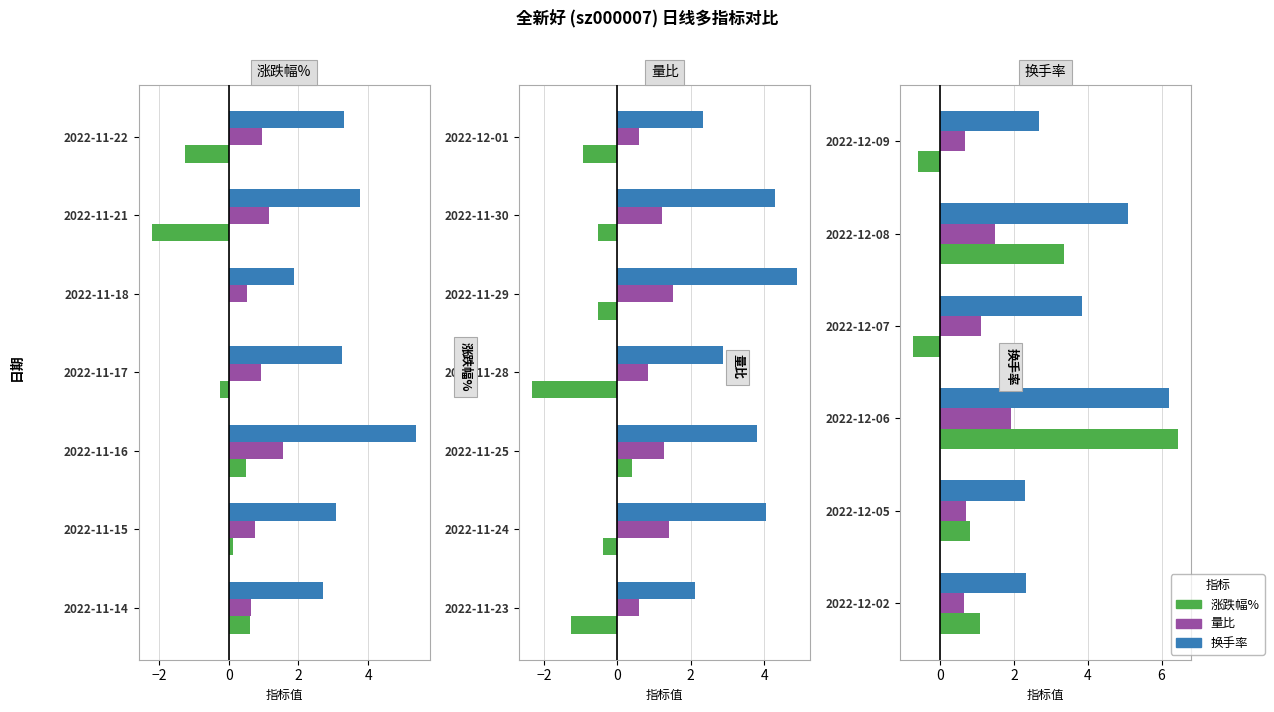

What value does the 量比 series have at 2022-12-09?

0.7